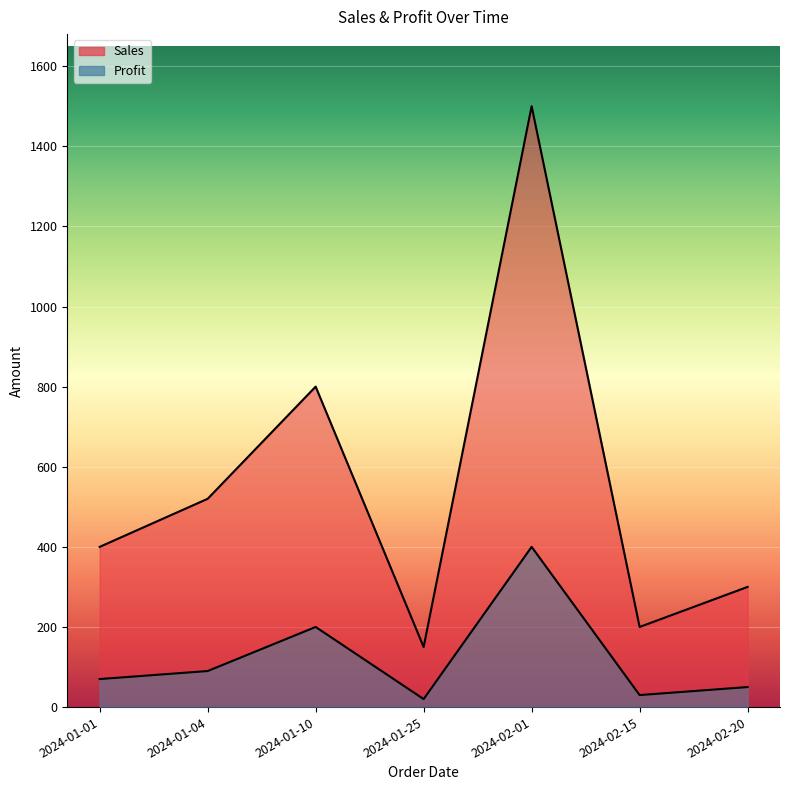

Which has a higher value, 2024-02-15 or 2024-02-01?

2024-02-01